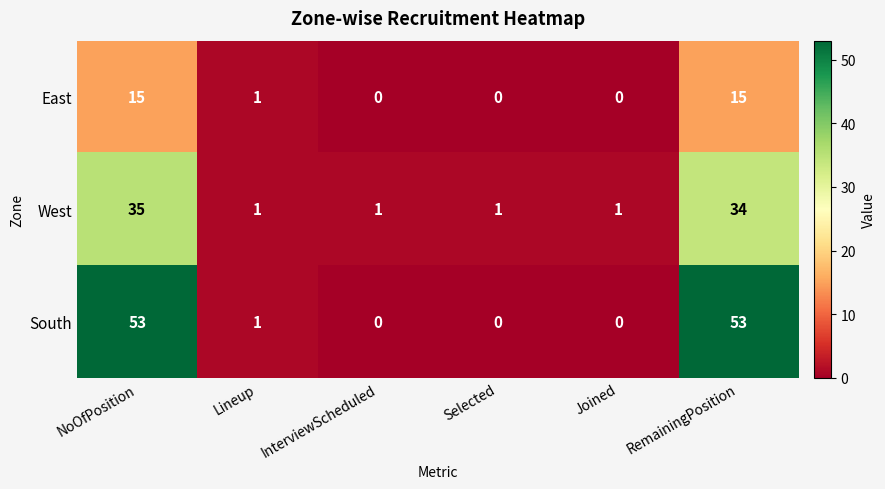

At which category is the sum across all series the highest?

NoOfPosition